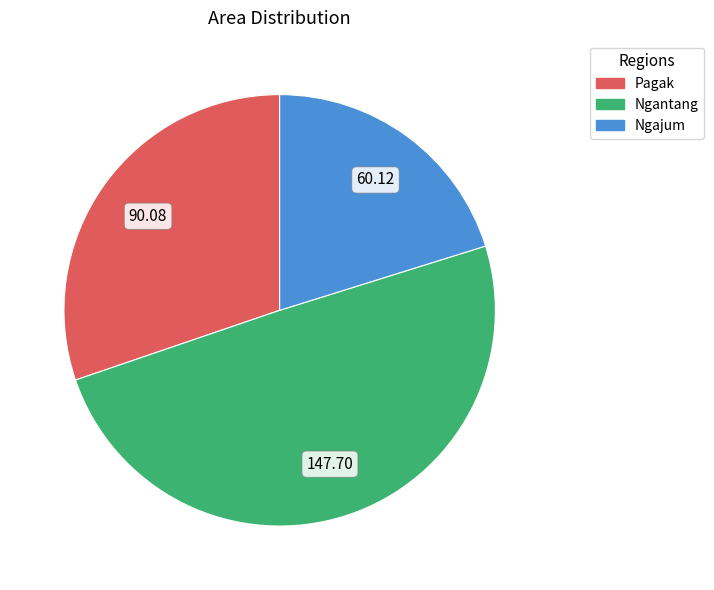

How many slices are in this pie chart?

3